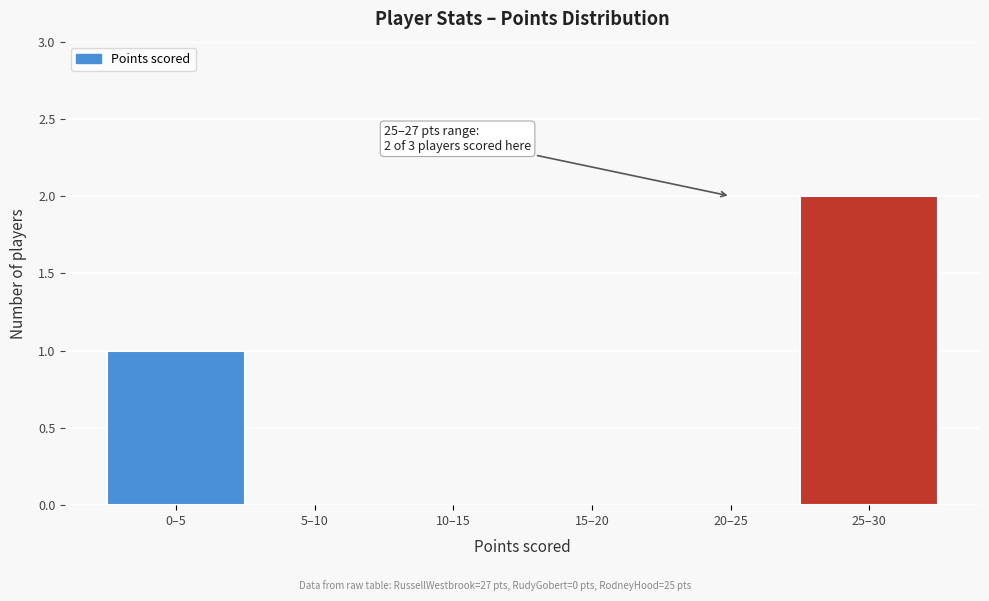

Reading right to left, extract all data points from this chart.

25–30=2	20–25=0	15–20=0	10–15=0	5–10=0	0–5=1